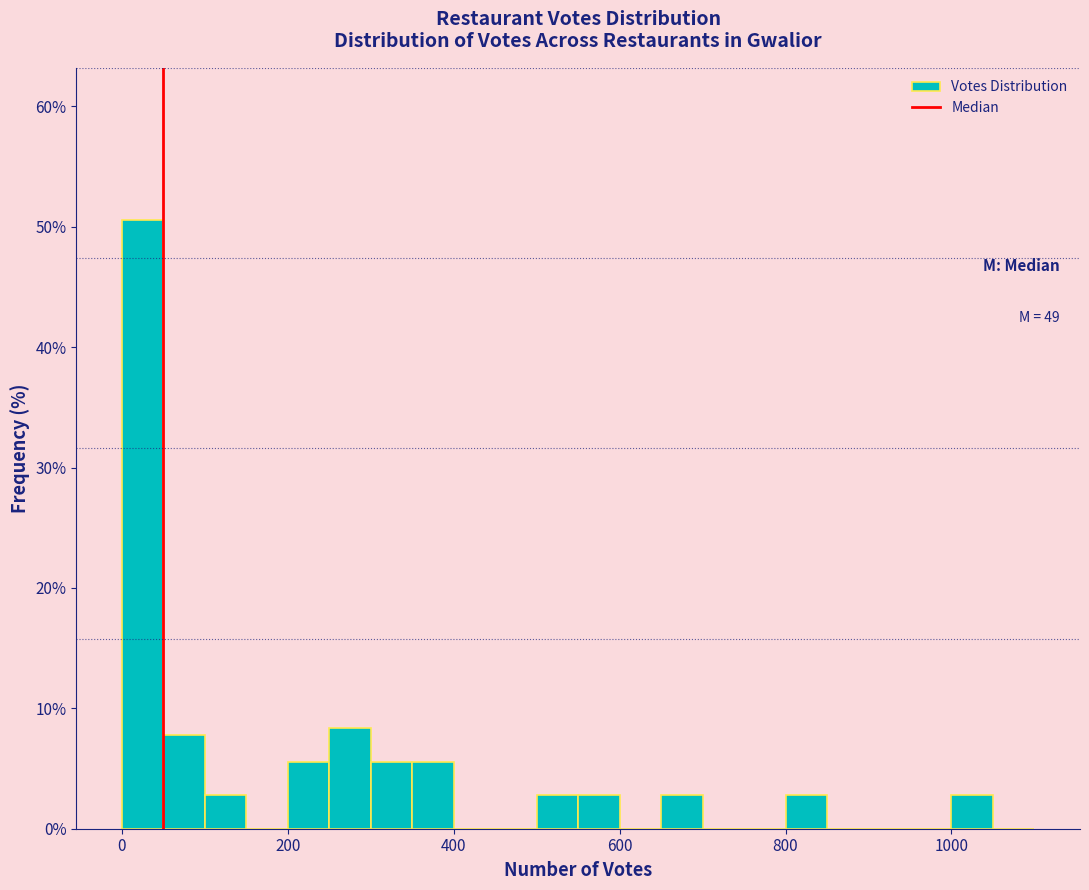

Read against the x-axis, roughly where is the centre of the tallest bar?

20